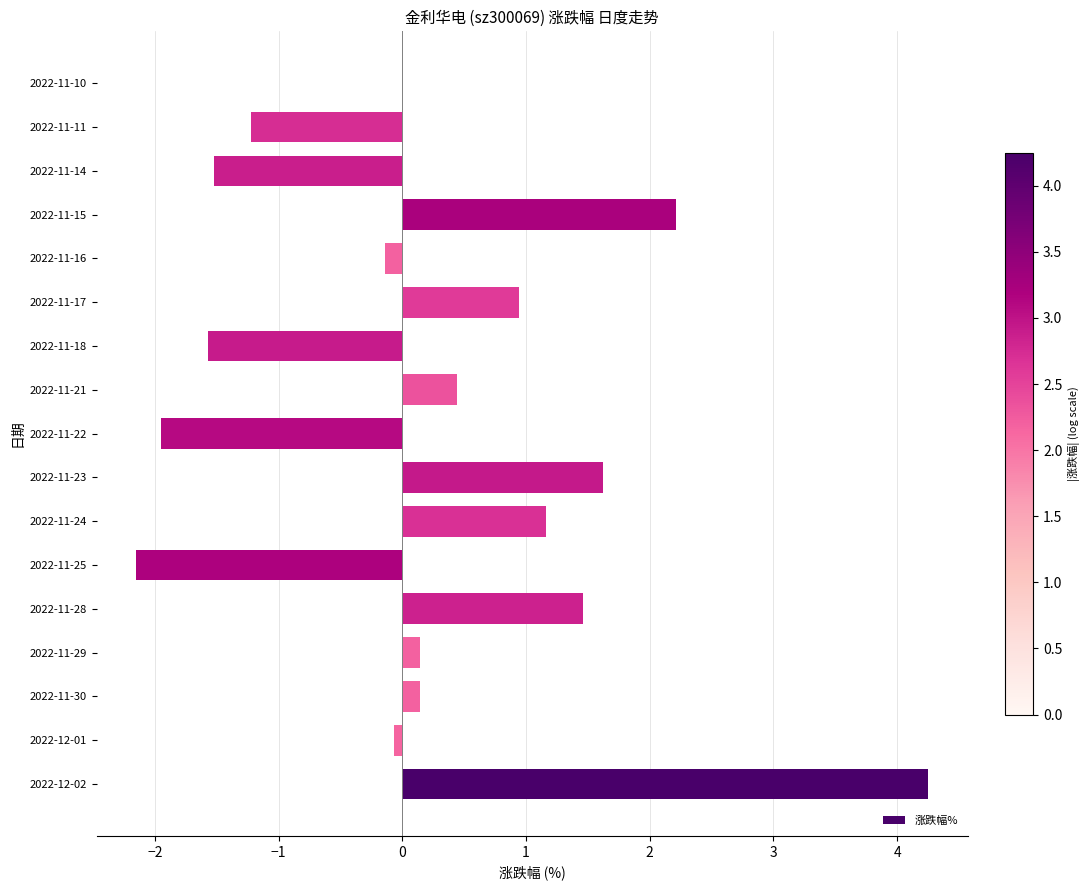

What value does the data have at 2022-11-25?

-2.1